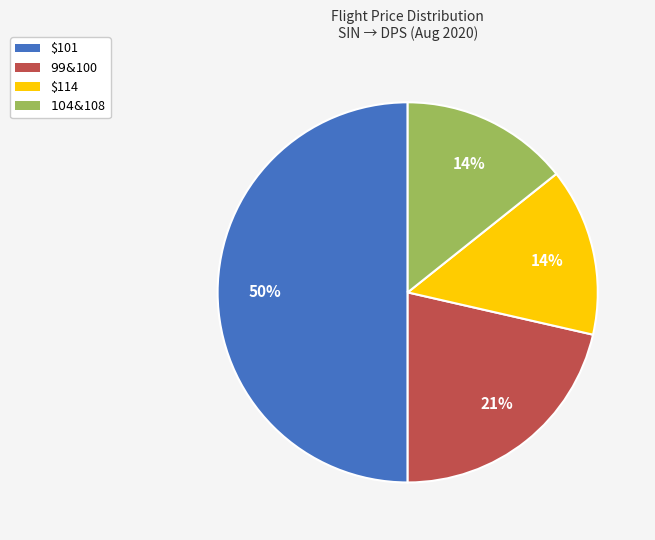

To the nearest percent, what is the average slice percentage?

25%